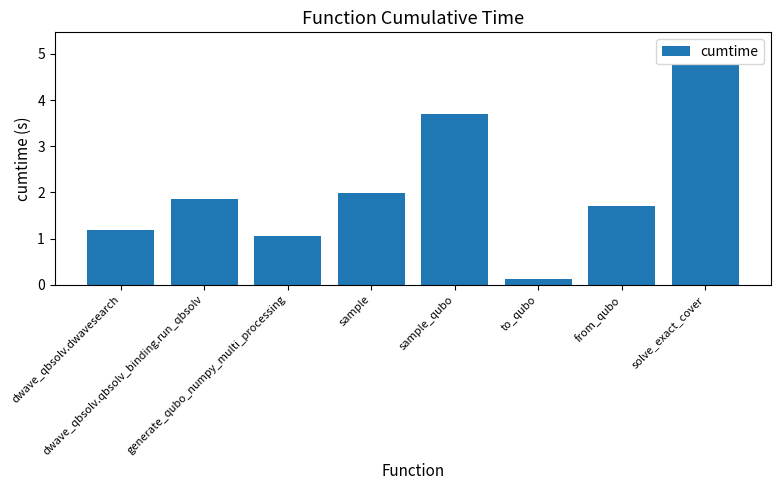

True or false: the data shows 1.7 at from_qubo.

True